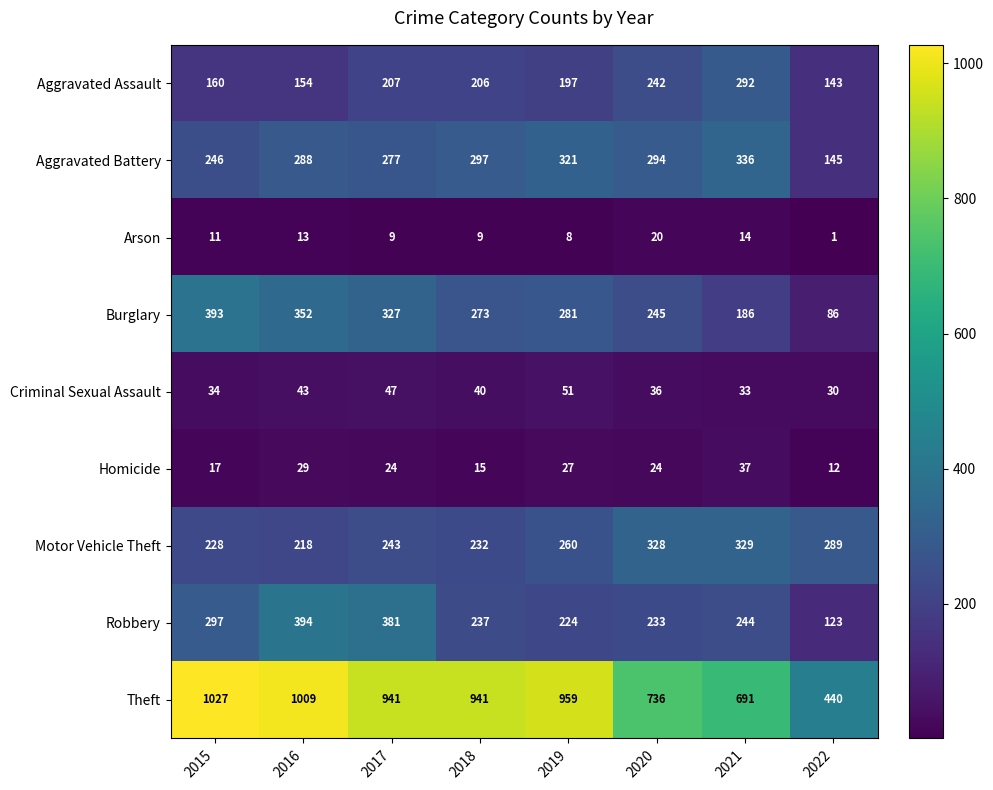

At which category does the chart reach its minimum across all series?

2022